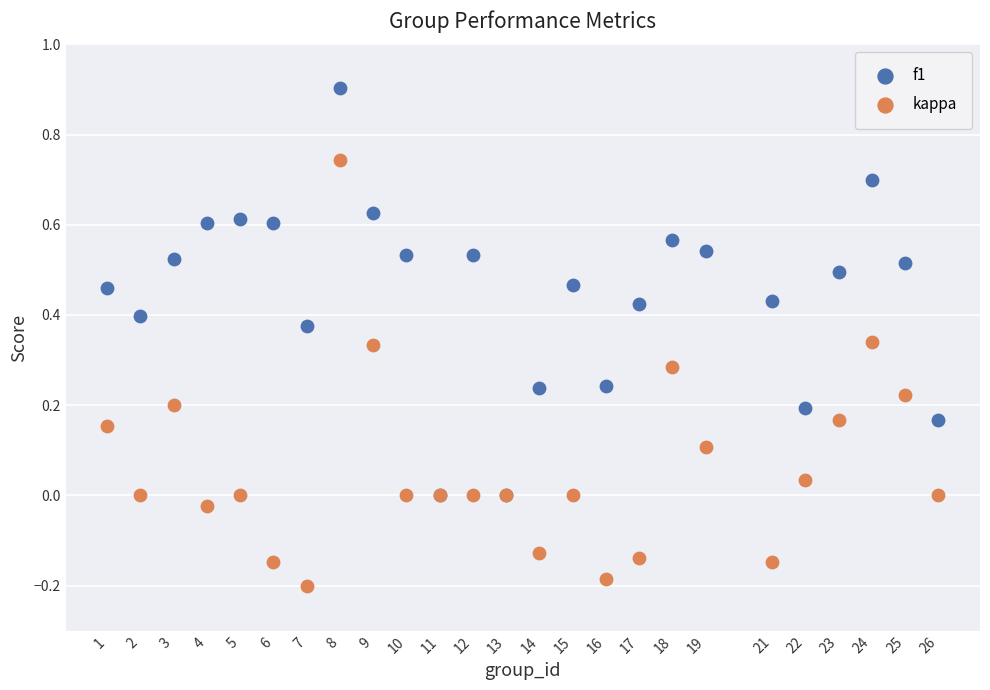

What are all the series names shown in the legend?

f1, kappa